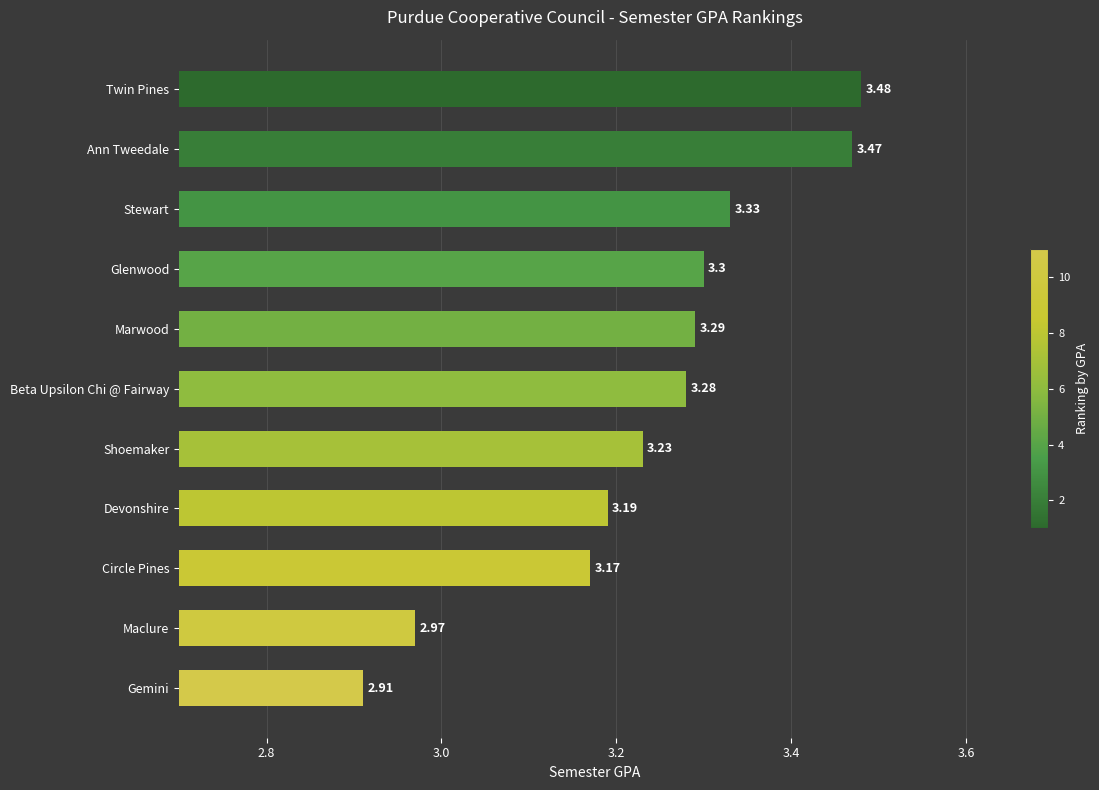

Rank the categories by value from highest to lowest.

Twin Pines, Ann Tweedale, Stewart, Glenwood, Marwood, Beta Upsilon Chi @ Fairway, Shoemaker, Devonshire, Circle Pines, Maclure, Gemini